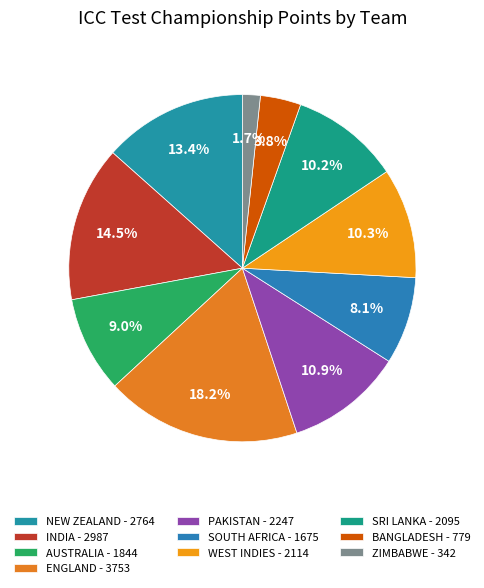

Approximately how many times larger is the value at ZIMBABWE compared to INDIA?

0.1